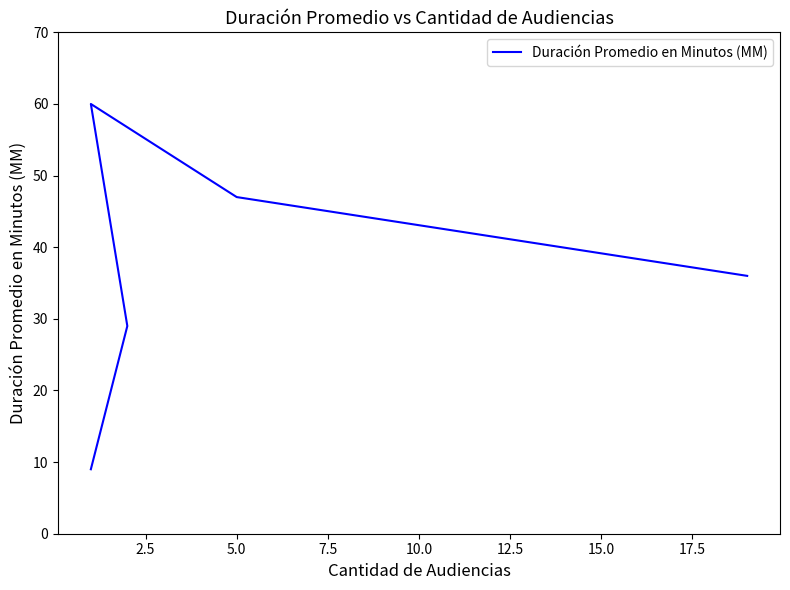

How many values are between 29 and 47?

3